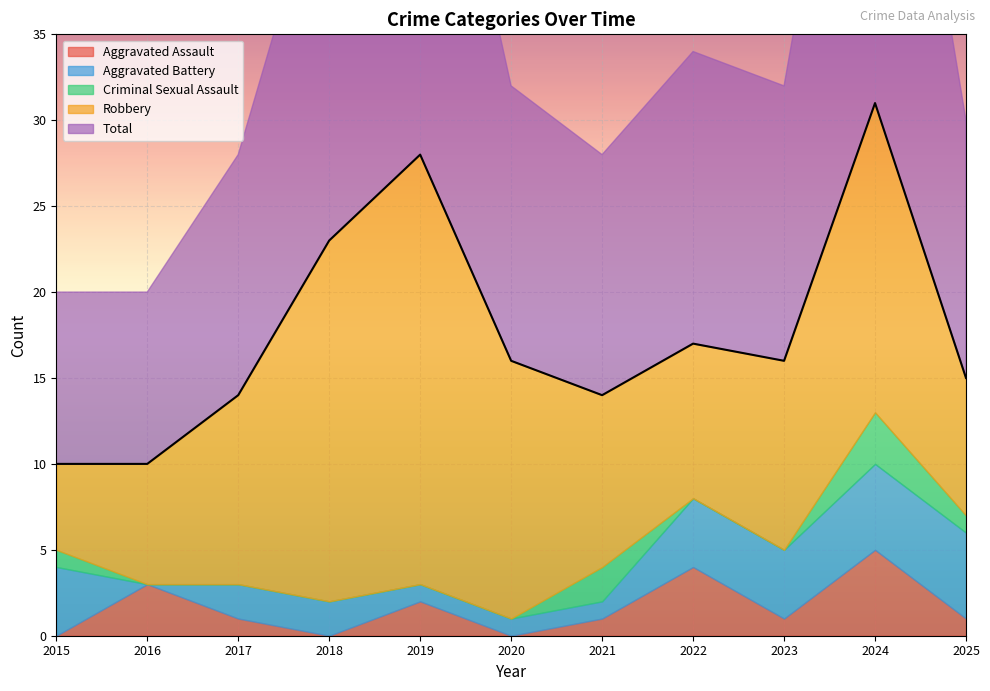

What is the maximum value for Total?

31